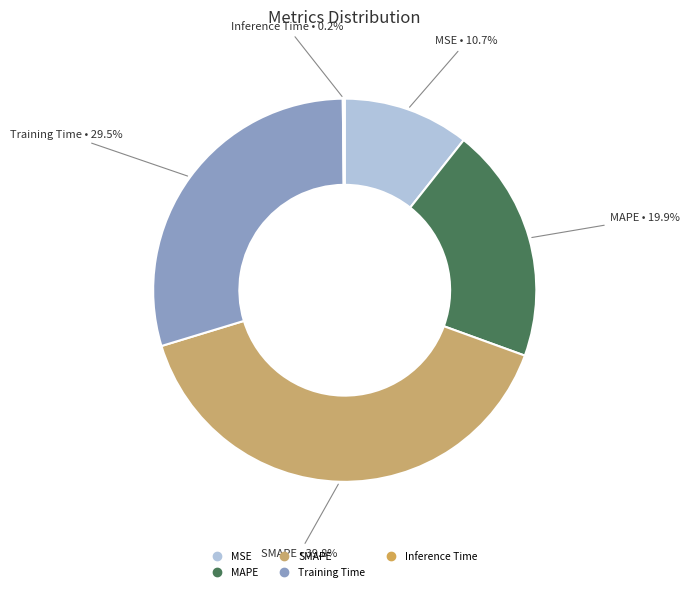

Rank the categories by value from highest to lowest.

SMAPE, Training Time, MAPE, MSE, Inference Time